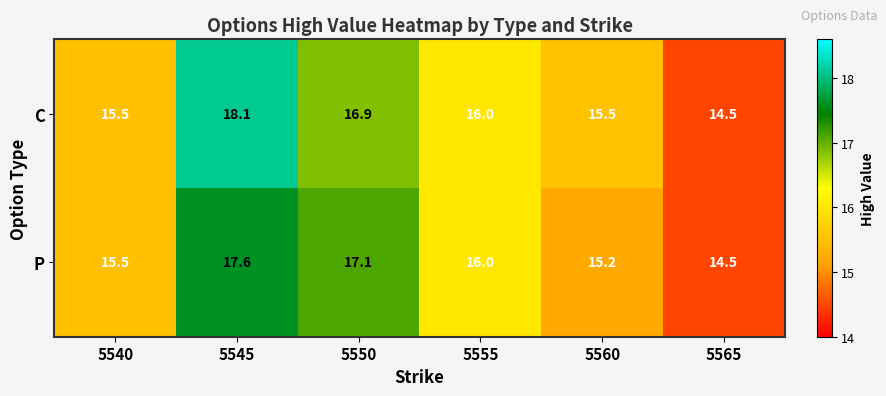

At which label is C closest to 16?

5555